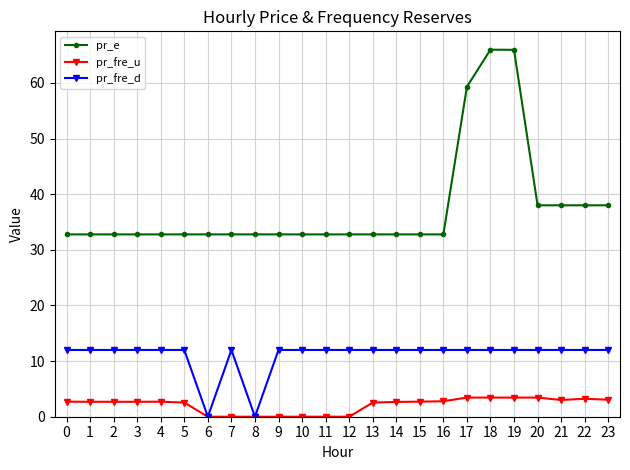

Which series has the largest range (max minus min)?

pr_e